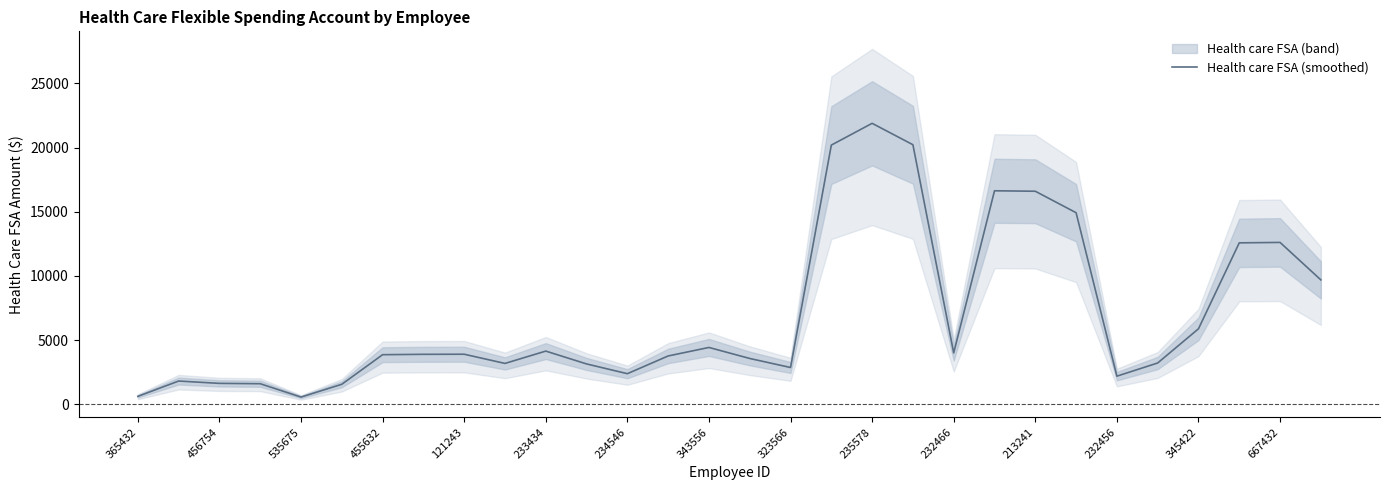

What is the greatest value displayed?

21886.7